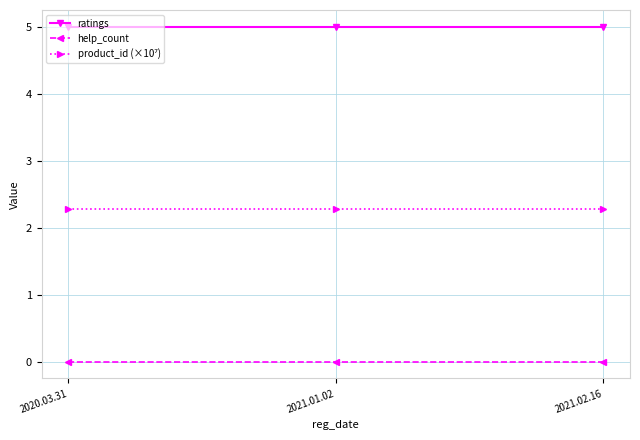

What is the lowest value of the ratings series?

5.0